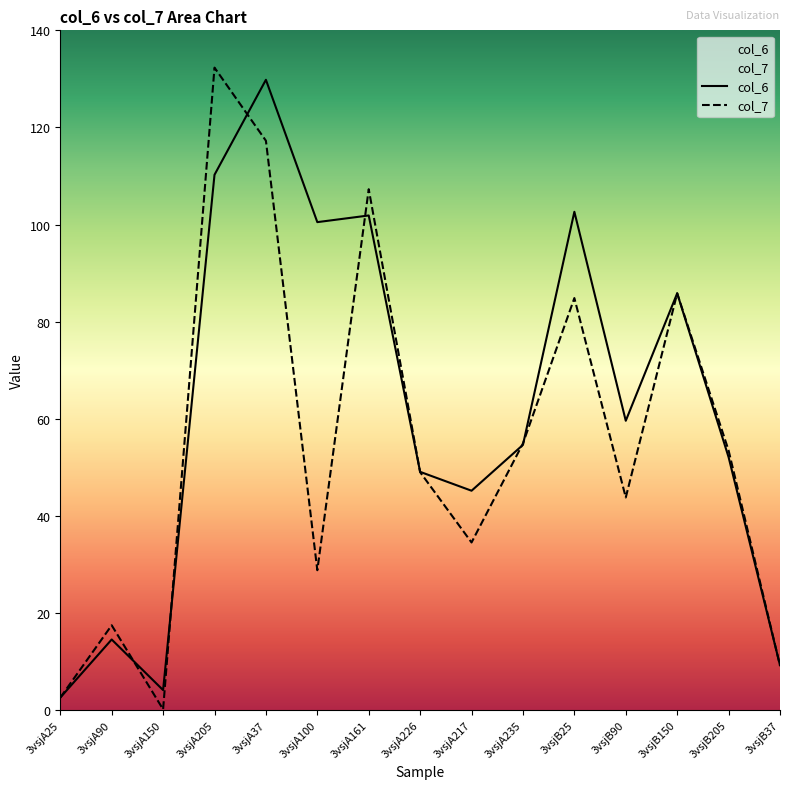

List the labels in order of col_6 value, largest first.

3vsjA37, 3vsjA205, 3vsjB25, 3vsjA161, 3vsjA100, 3vsjB150, 3vsjB90, 3vsjA235, 3vsjB205, 3vsjA226, 3vsjA217, 3vsjA90, 3vsjB37, 3vsjA150, 3vsjA25